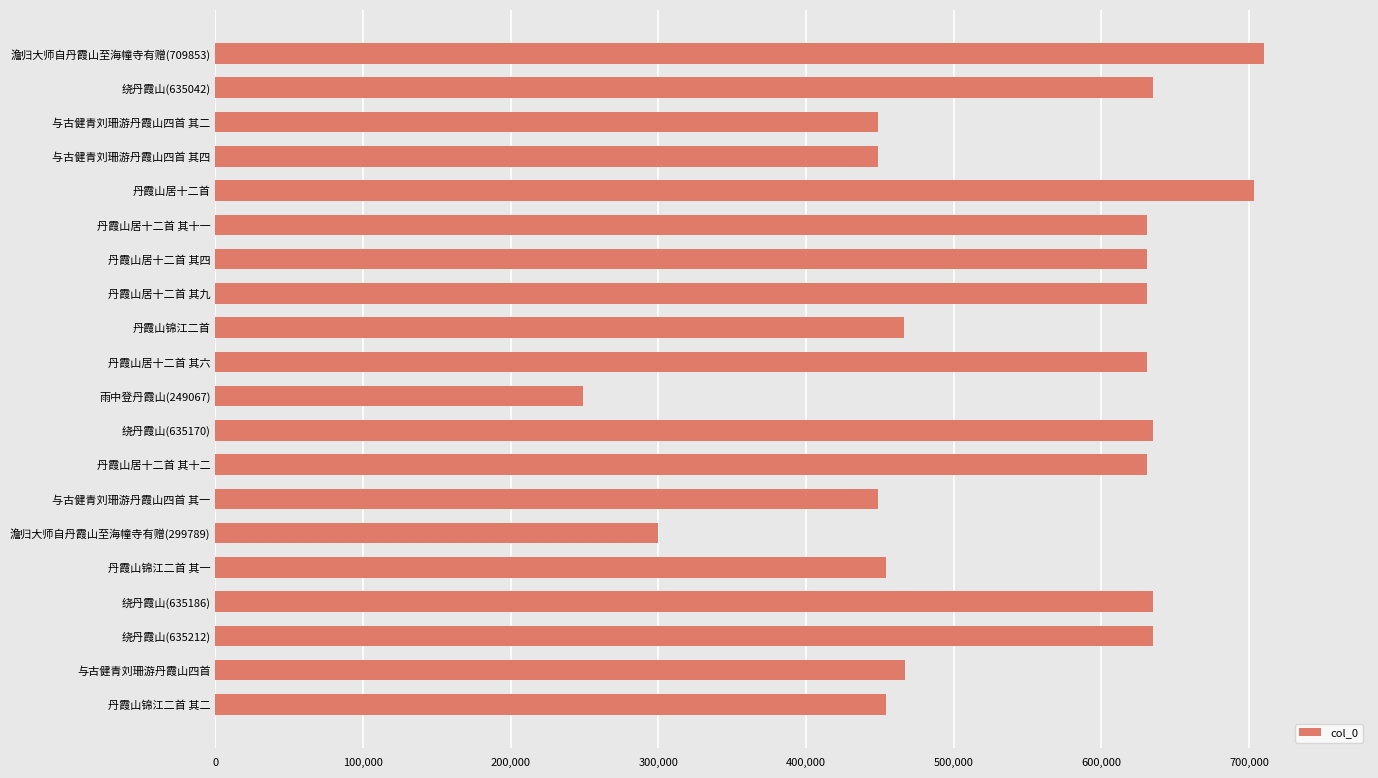

What is the approximate value at 与古健青刘珊游丹霞山四首?

467058